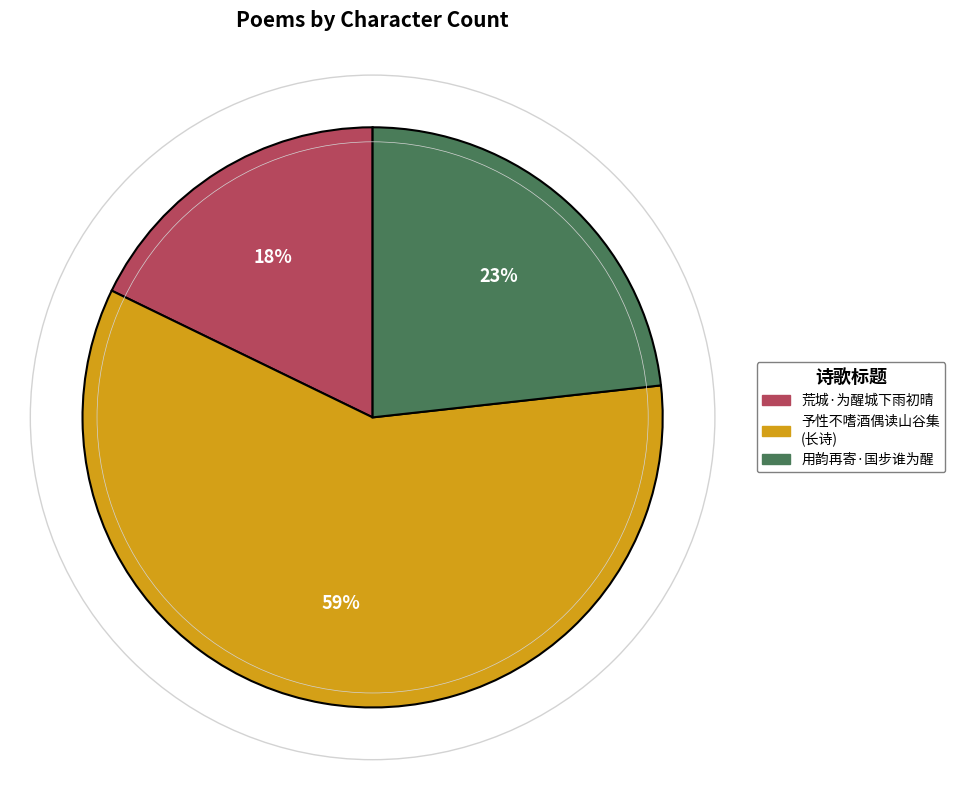

To the nearest percent, what is the average slice percentage?

33%